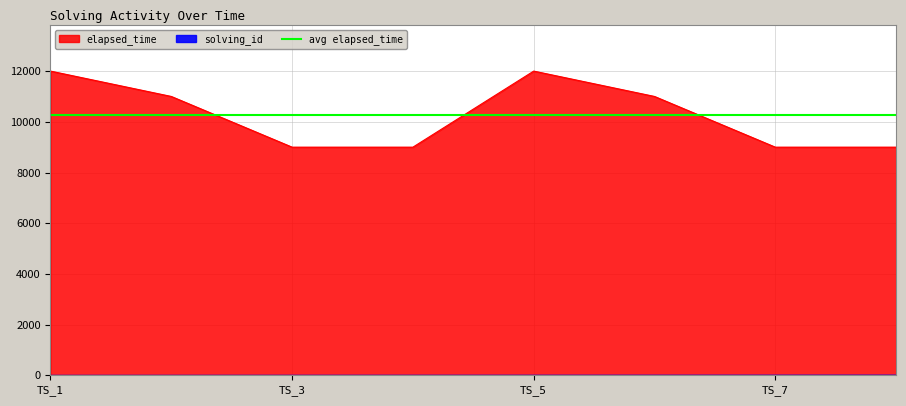

At how many categories does at least one series exceed 4936?

8